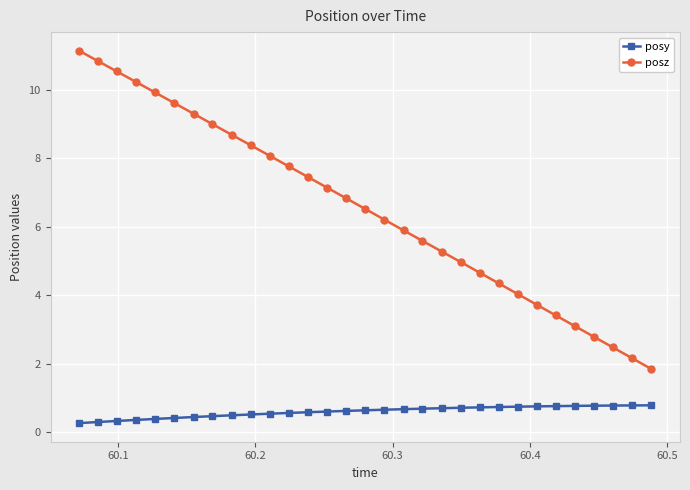

How many posy values are between 0 and 1?

31